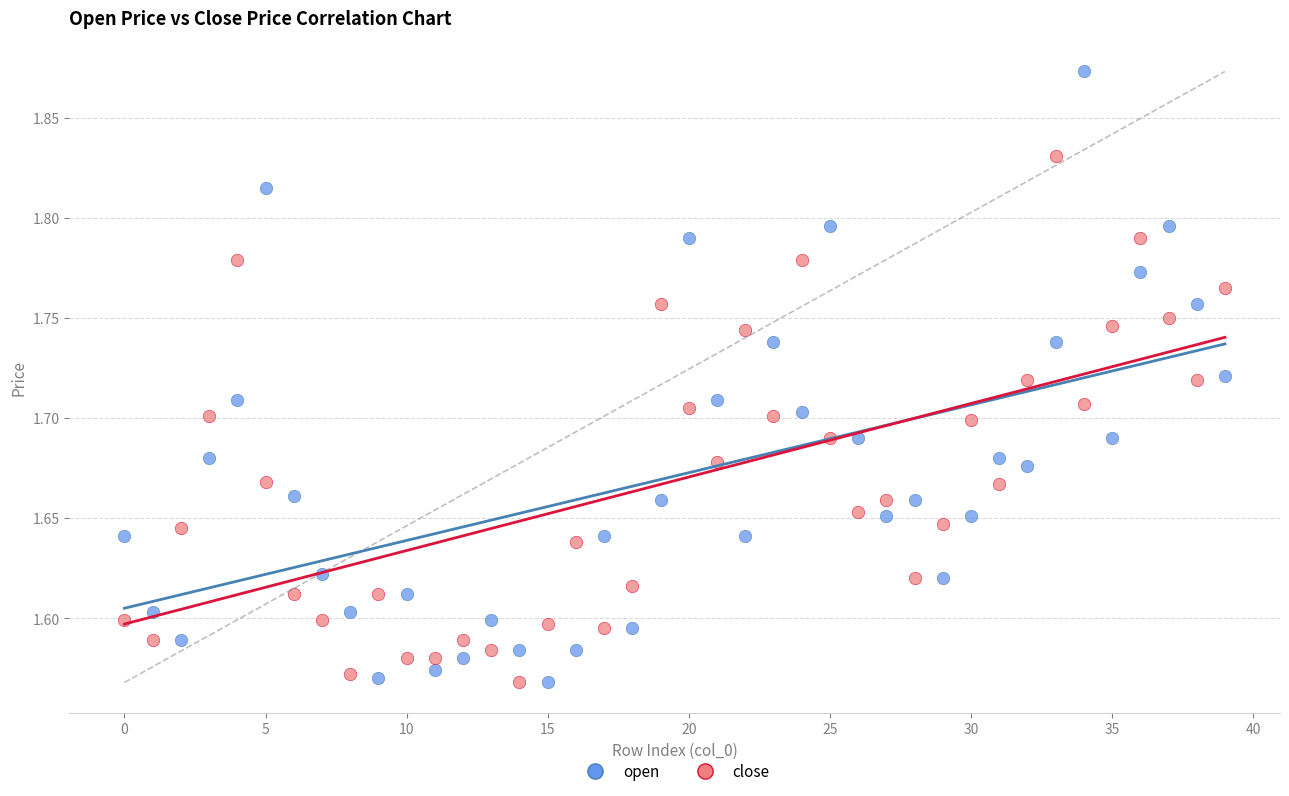

Which series reaches the maximum Y coordinate?

open